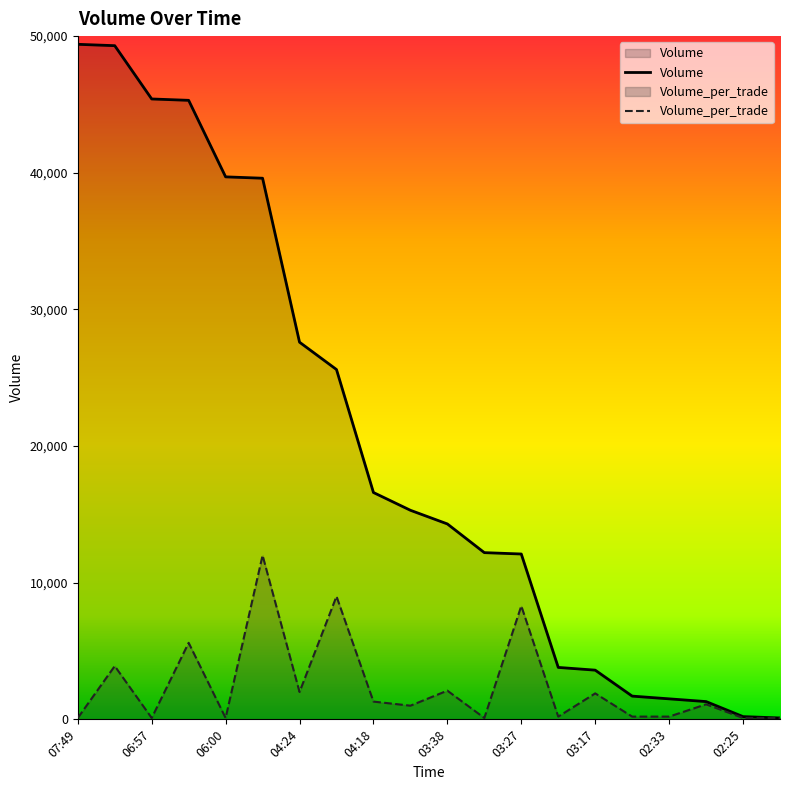

Which category has the highest value across all series?

07:49